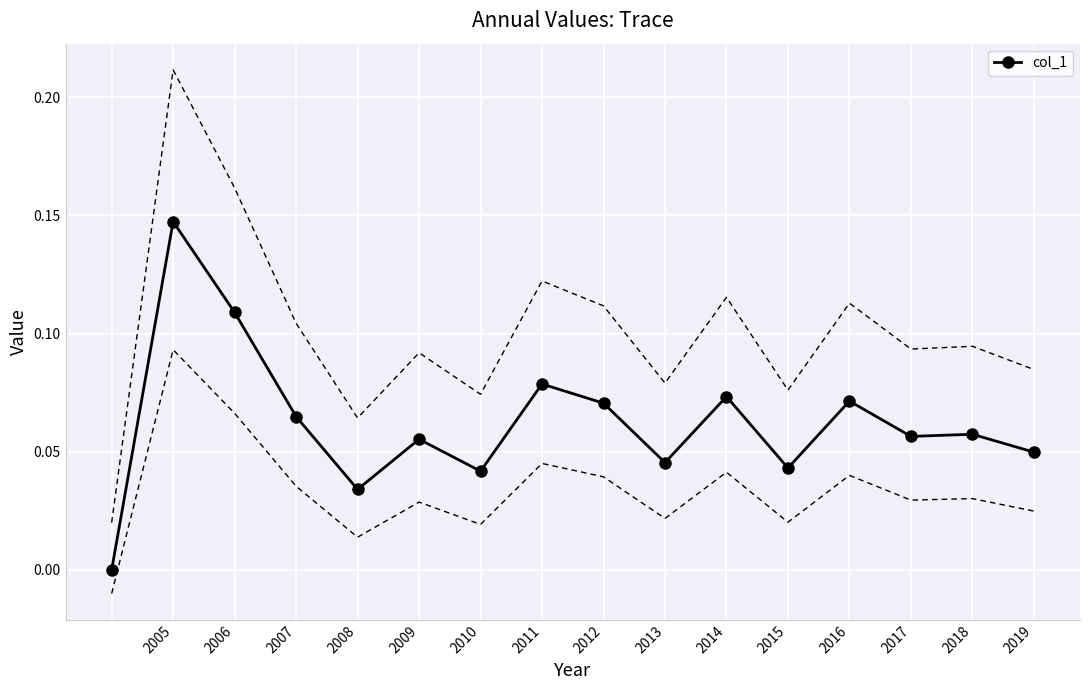

How many values are above zero?

15